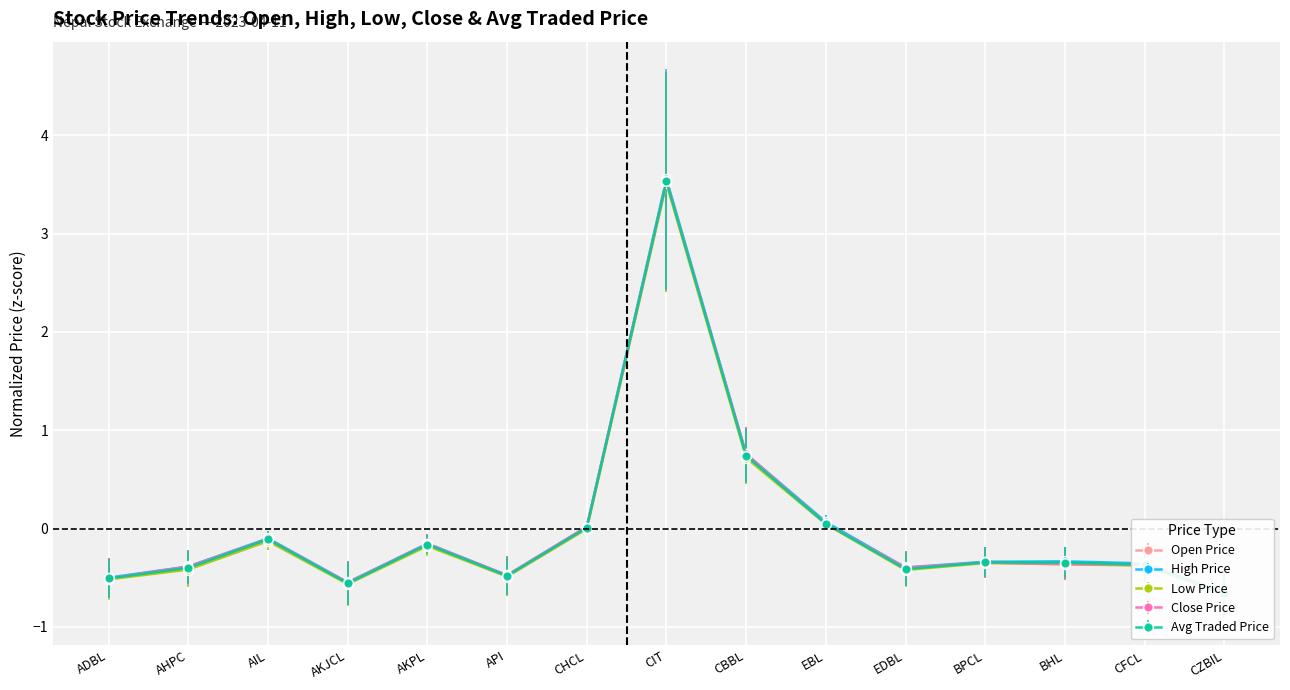

What is the difference between the highPrice values at CFCL and CHCL?

0.4